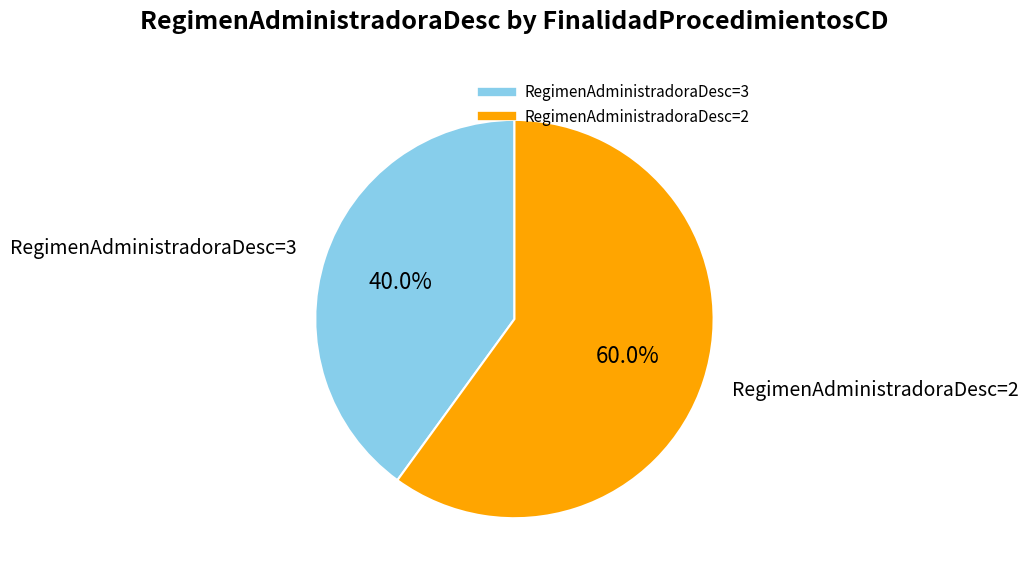

Is there a majority slice in this chart?

Yes